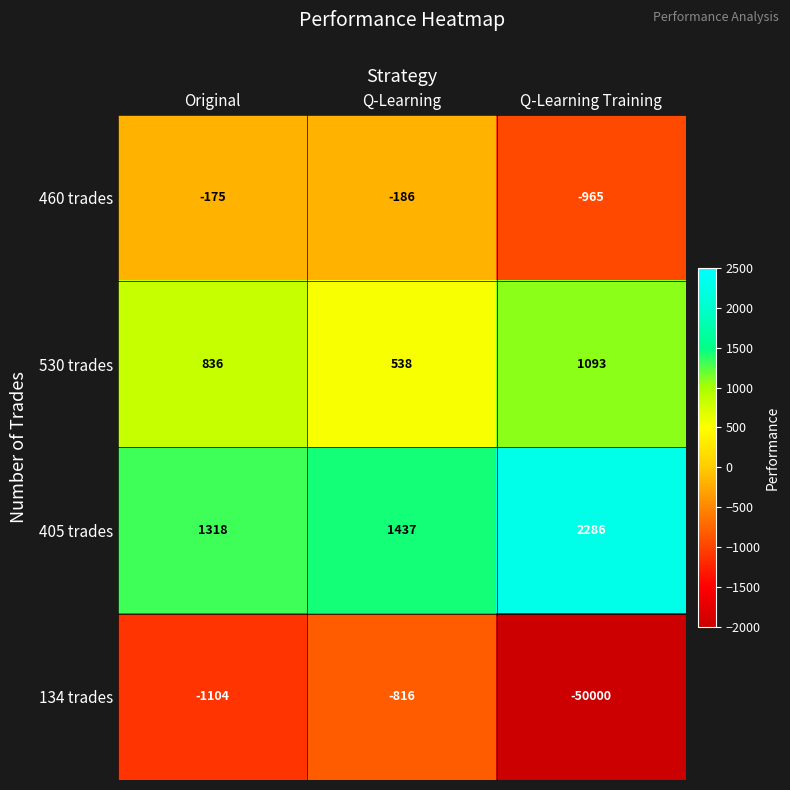

What is the minimum value shown in the chart?

-50000